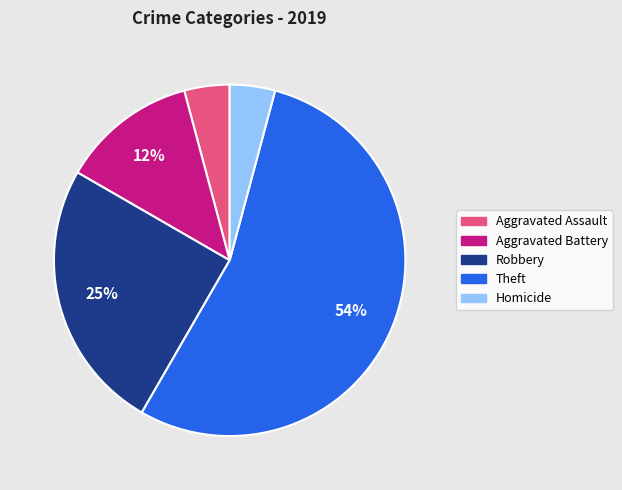

Is the sum of Robbery and Theft greater than half?

Yes